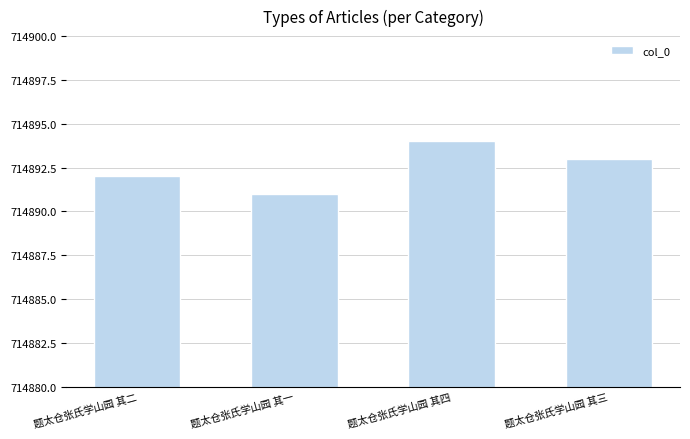

Reading left to right, what are all the values shown in this chart?

题太仓张氏学山园 其二=714892	题太仓张氏学山园 其一=714891	题太仓张氏学山园 其四=714894	题太仓张氏学山园 其三=714893